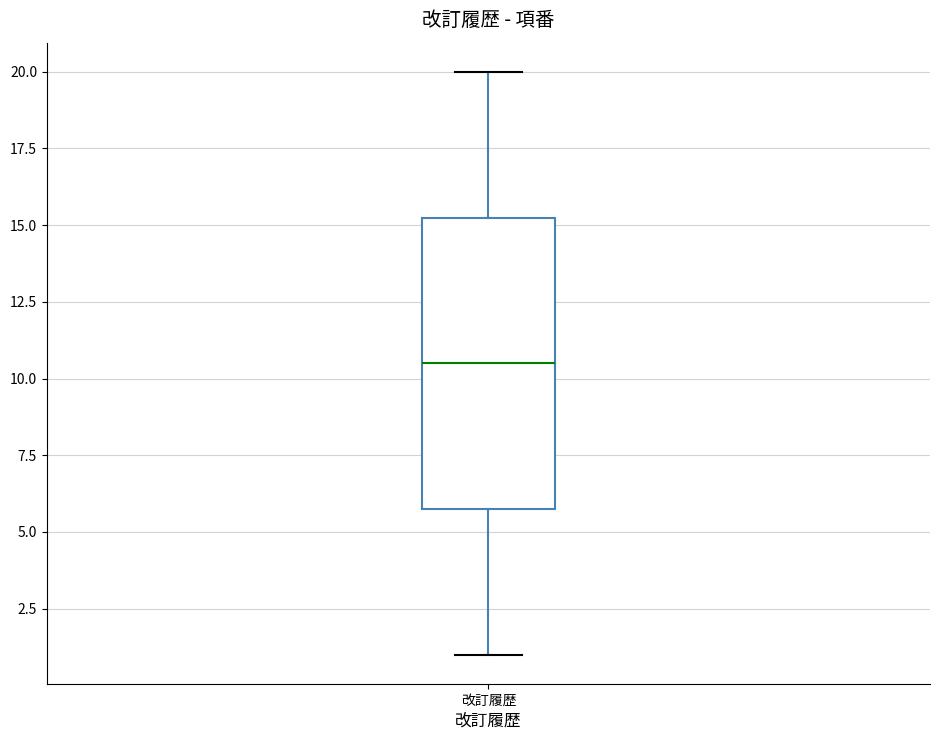

Where is the lower edge of the box for 改訂履歴 on the y-axis? The values are not printed on the chart, so give them approximately, as read against the axis.

6.0